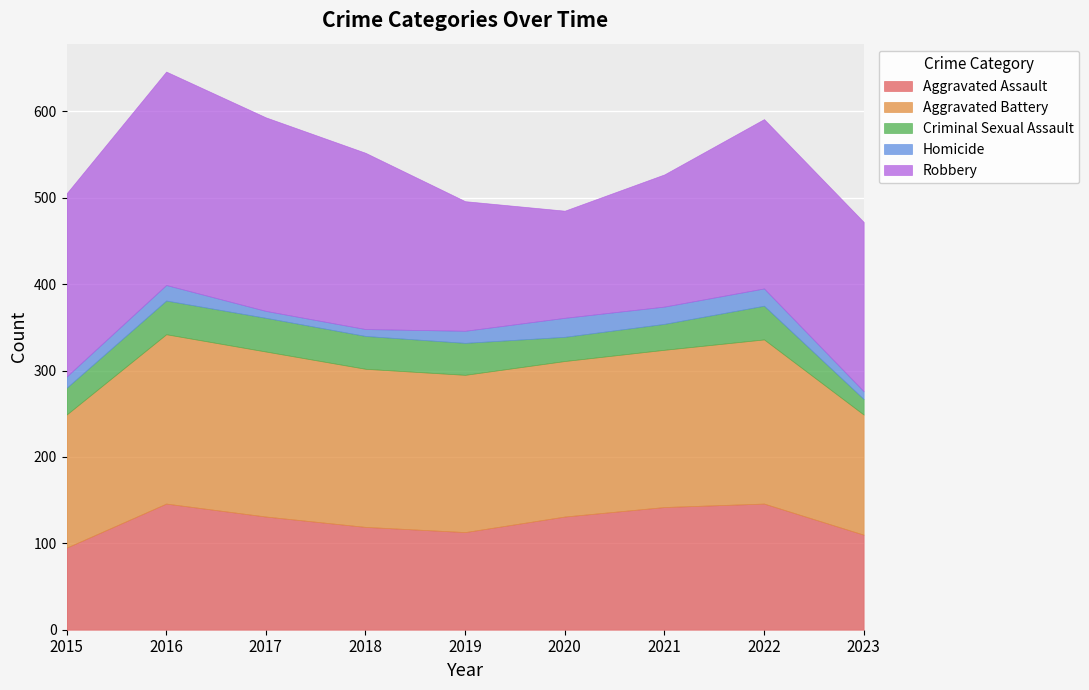

What is the difference between the second highest and minimum values in the Criminal Sexual Assault series?

21